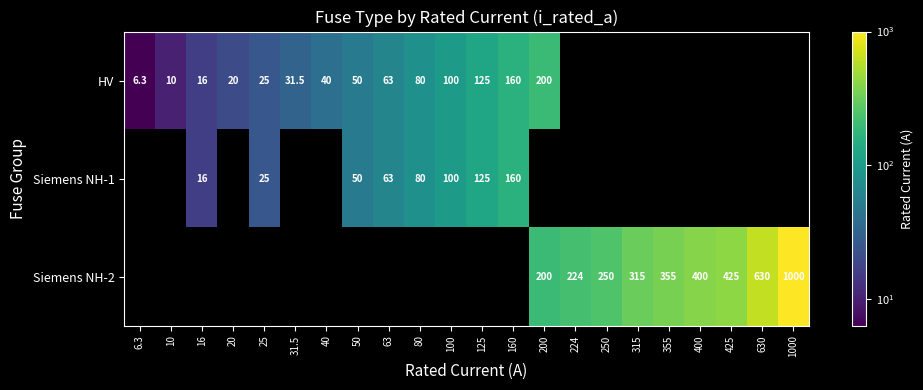

The value of HV at 31.5 is 31.5. True or false?

True